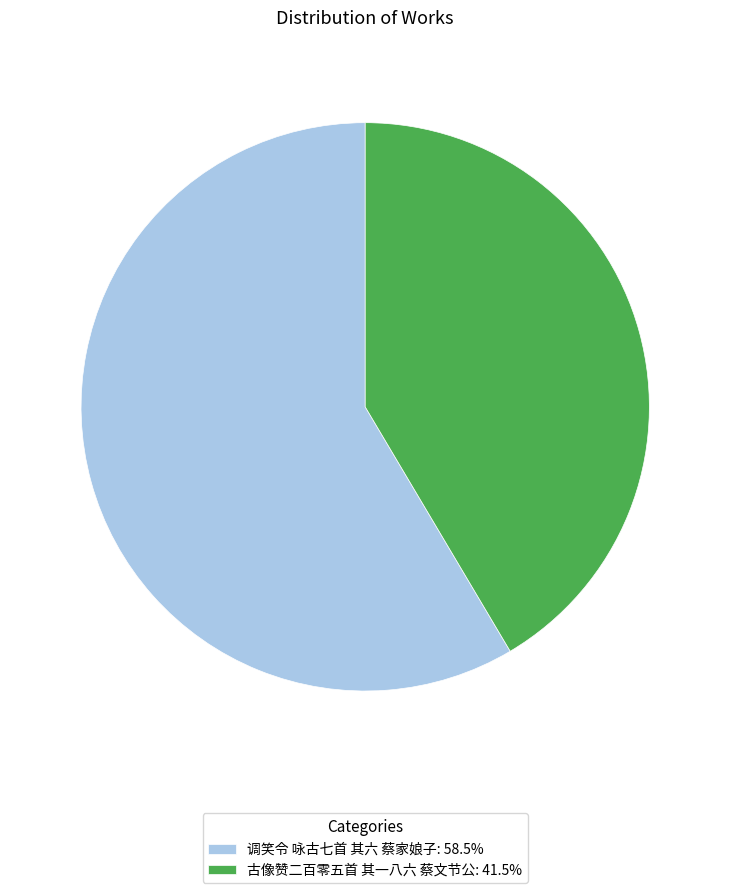

Approximately how many times larger is the value at 古像赞二百零五首 其一八六 蔡文节公: 41.5% compared to 调笑令 咏古七首 其六 蔡家娘子: 58.5%?

0.7